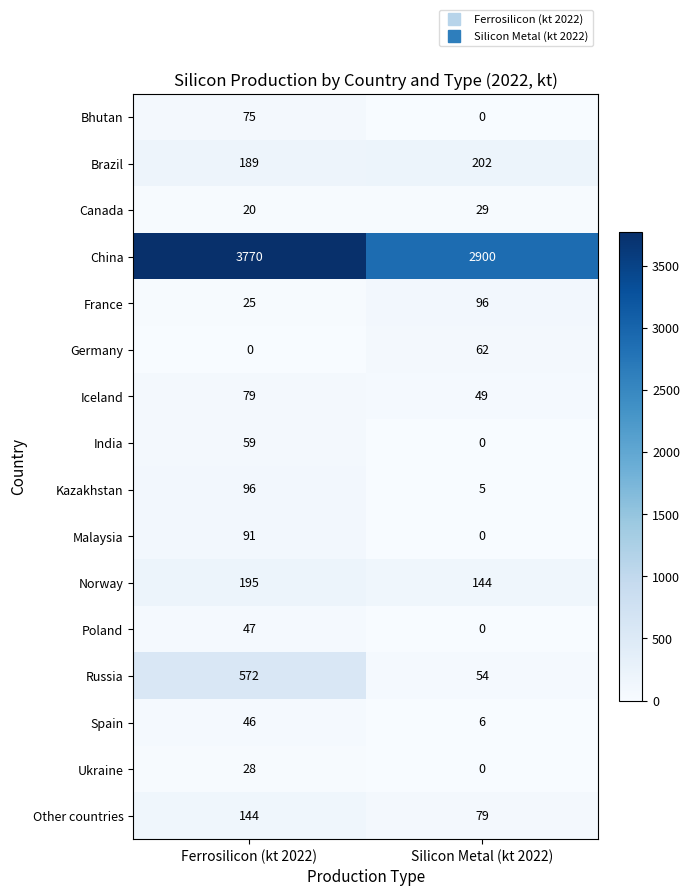

How many categories are shown in the chart?

2